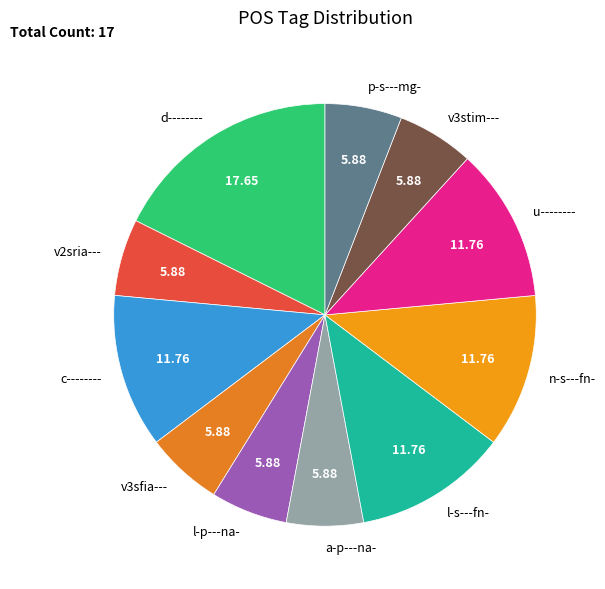

Is n-s---fn- the majority of the pie?

No